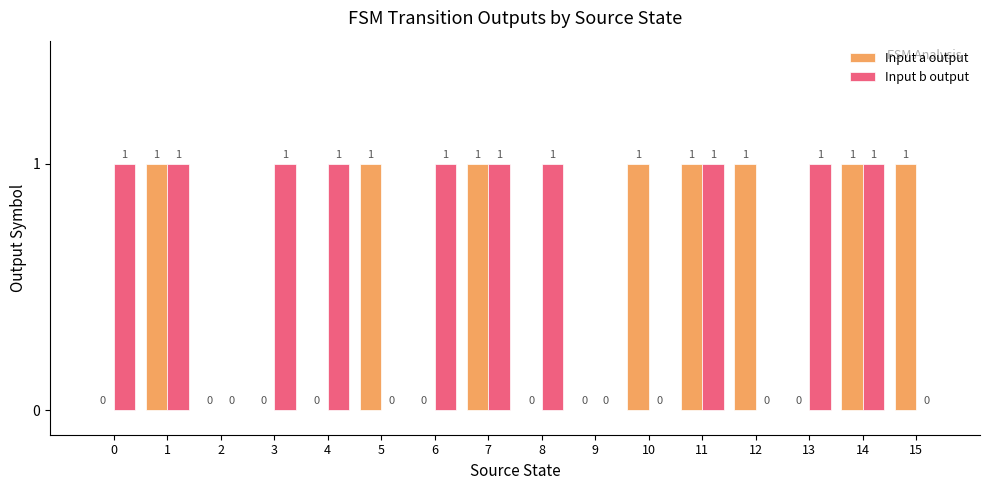

The Input b output series shows 1 at 8. True or false?

True